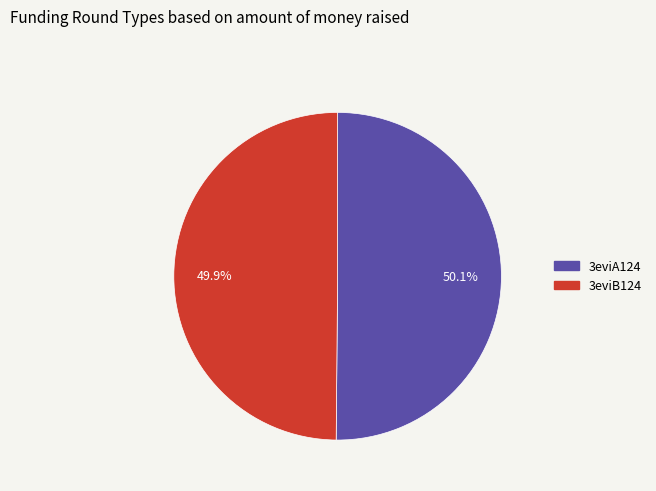

To the nearest percent, what is the combined percentage of 3eviB124 and 3eviA124?

100%